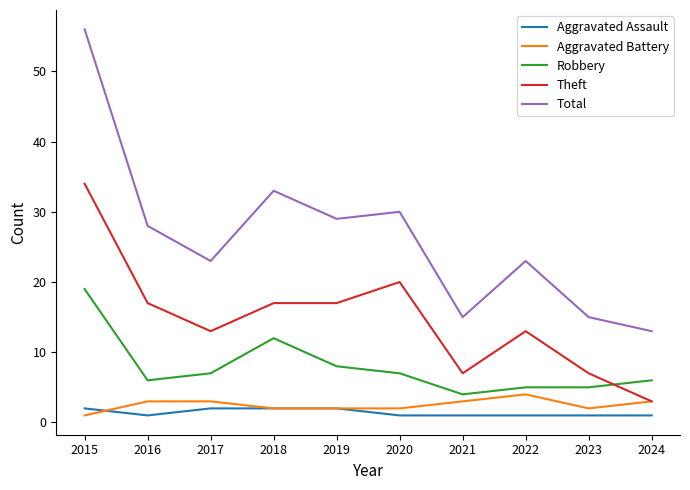

What is the greatest value displayed?

56